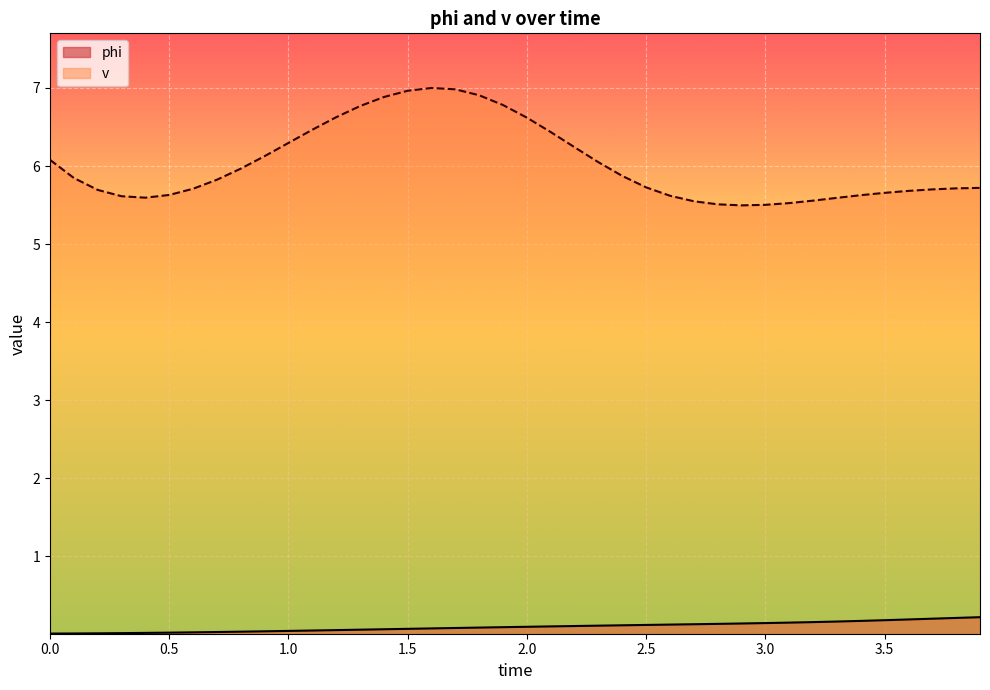

What is the value of the v point at the 25th from the left?

5.9